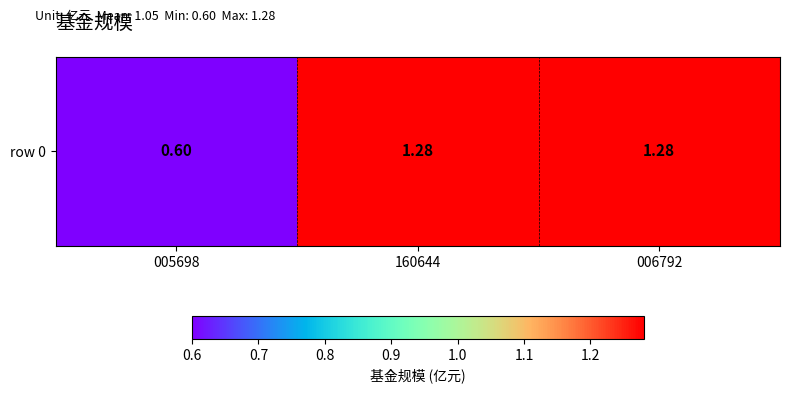

What is the difference between the maximum and minimum values?

0.7